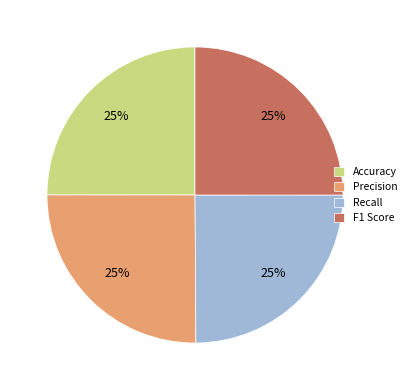

To the nearest percent, what percentage of the pie is Accuracy?

25%